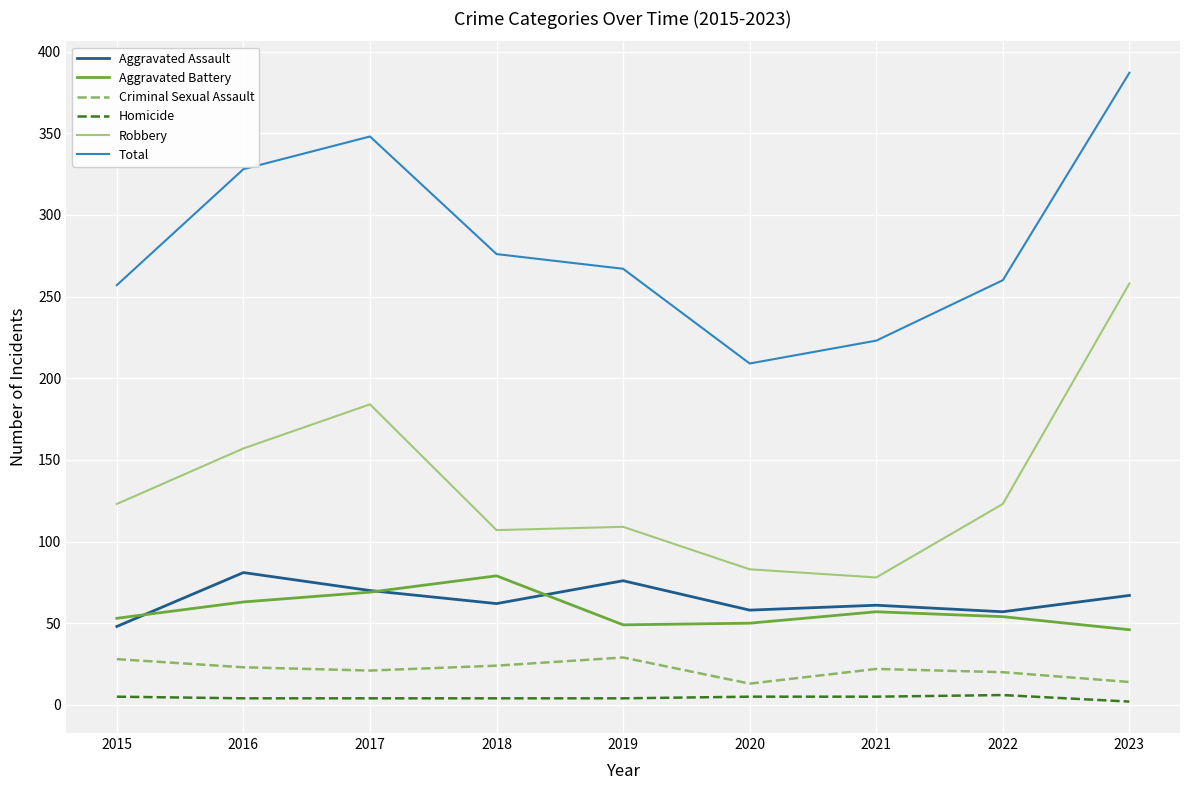

What is the maximum value shown in the chart?

387